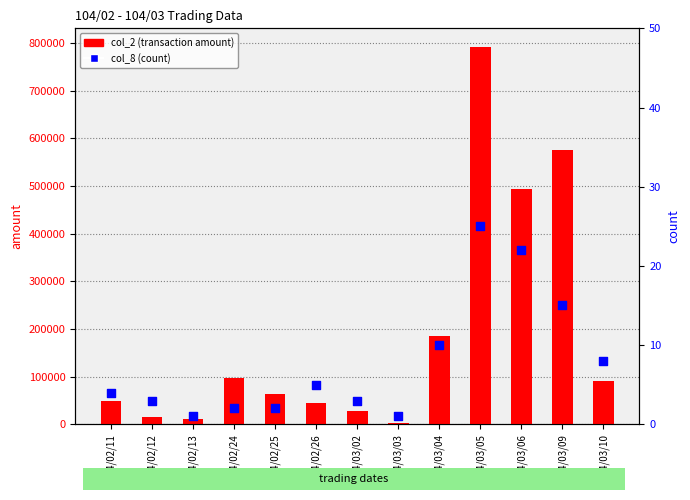

Which series has the widest spread of Y values?

col_2 (amount)